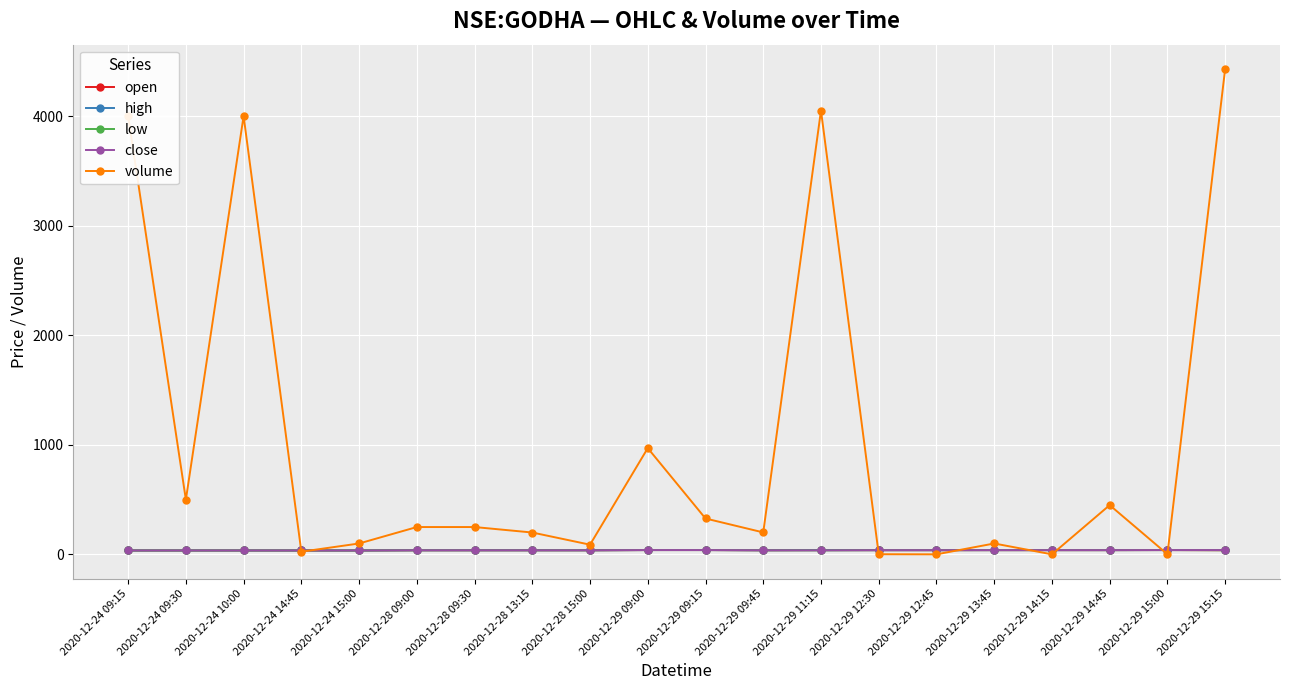

What is the value of the open point at the 2nd from the left?

36.3